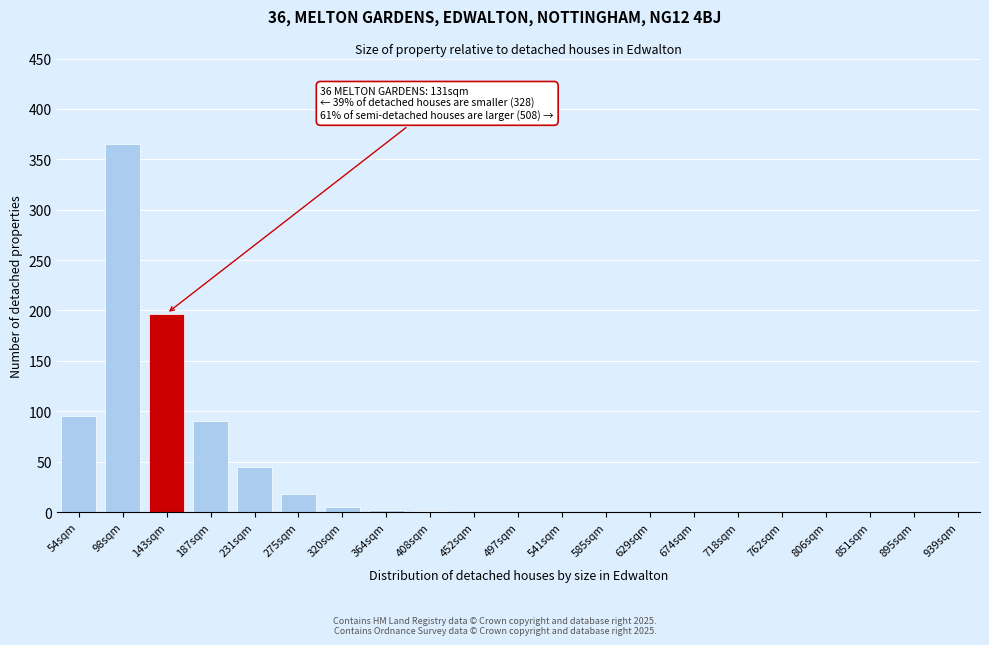

What is the greatest value displayed?

365